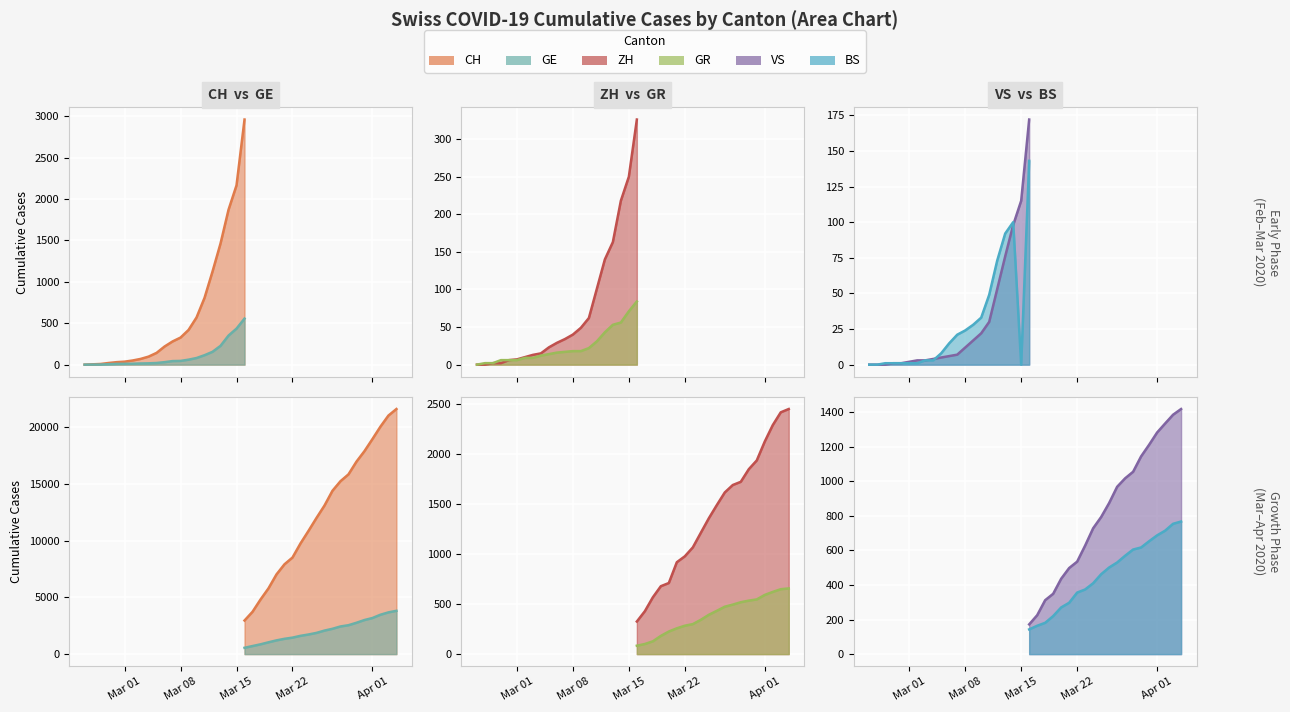

Which series has the largest total across all categories?

CH